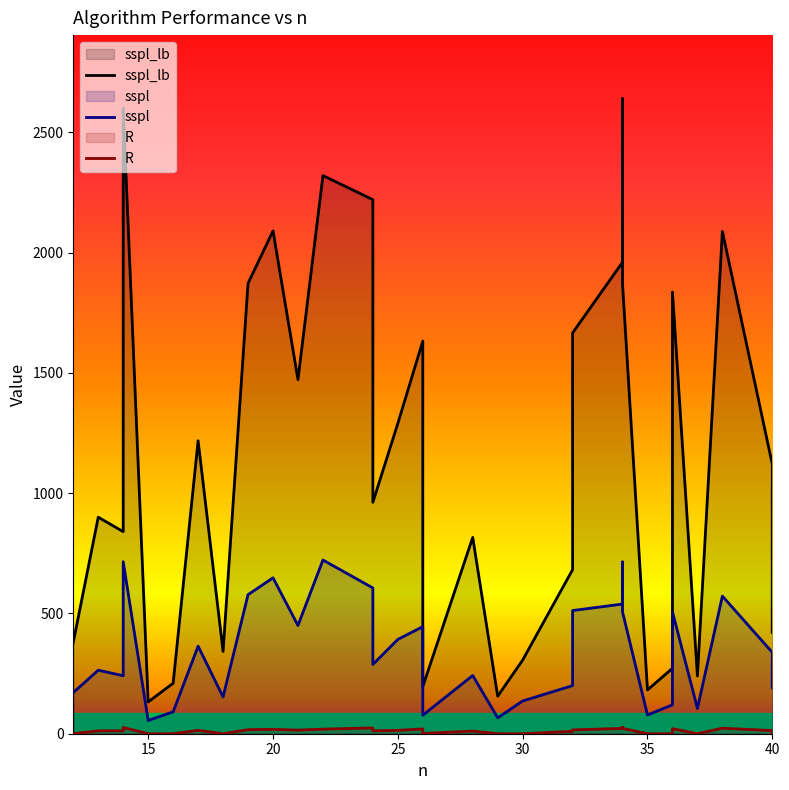

How many values in the R series exceed 13?

16